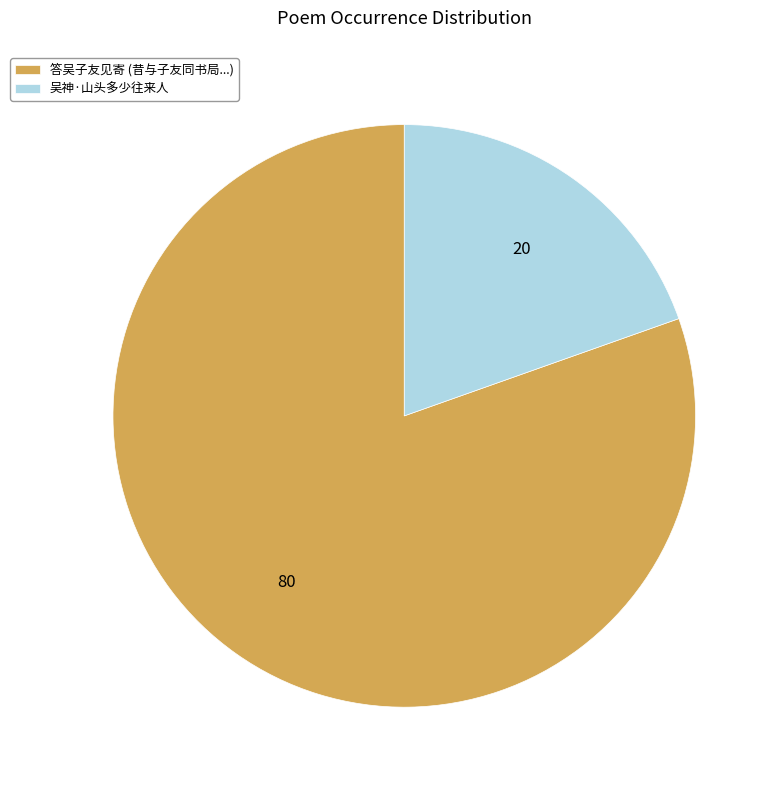

Does any single category account for the majority?

Yes